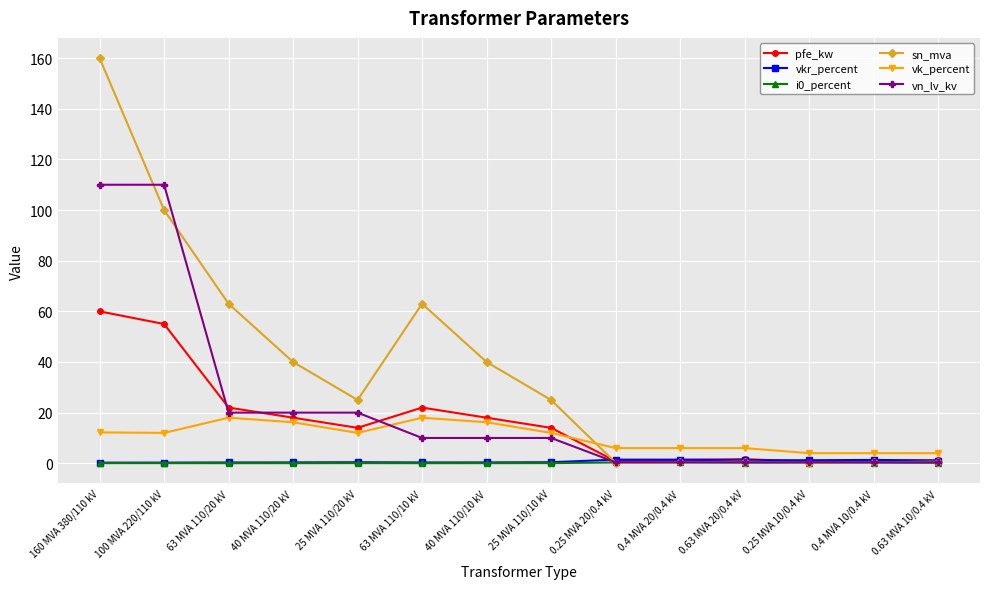

What is the spread (max minus min) of values at 63 MVA 110/20 kV?

63.0